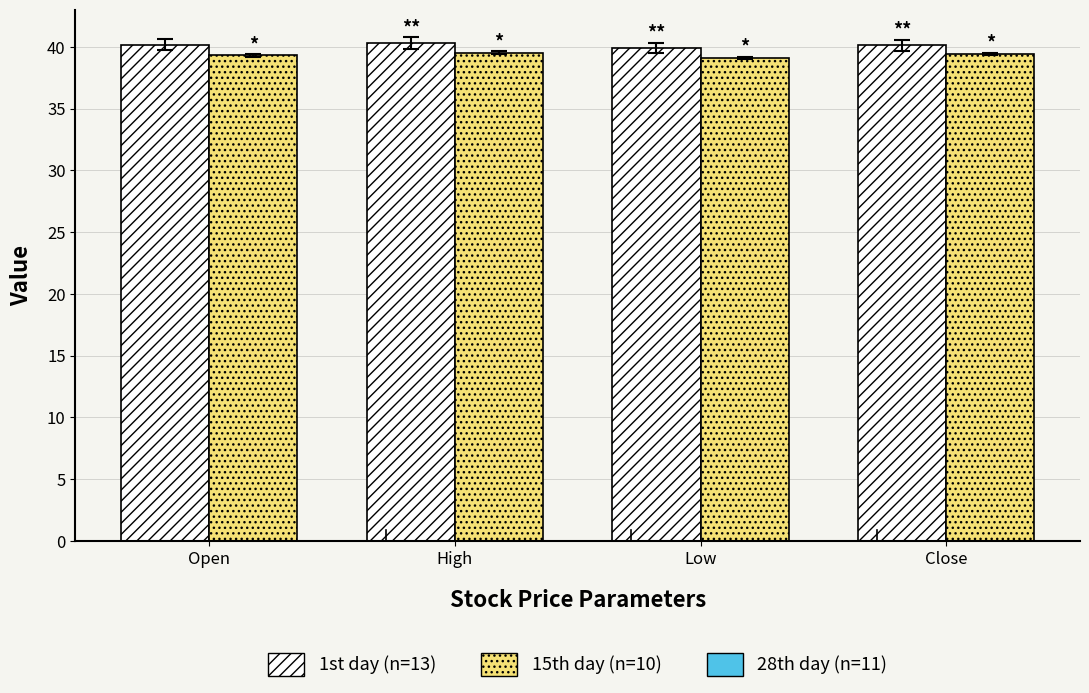

What is the difference between the highest and lowest values at Open?

0.9